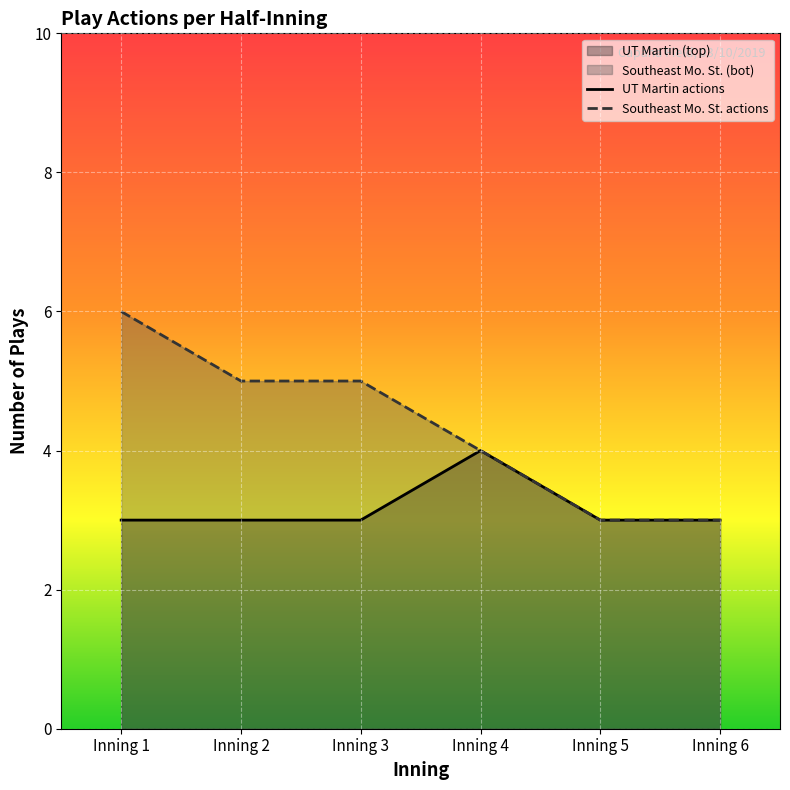

What is the total value across all series at Inning 6?

6